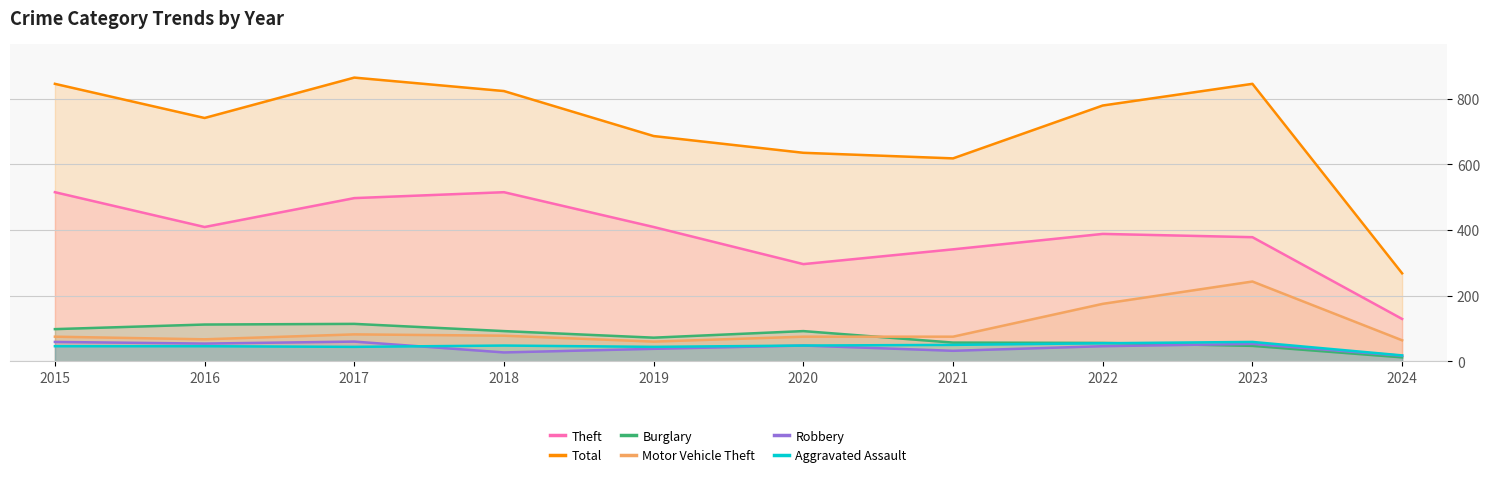

What is the smallest value displayed?

12